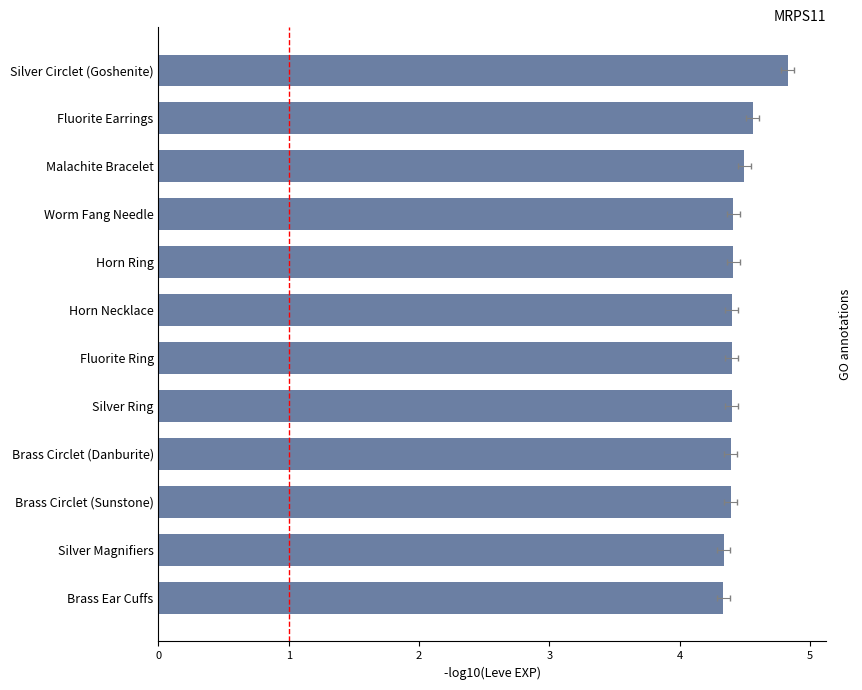

What is the sum of the values at Fluorite Ring and Silver Ring?

8.8